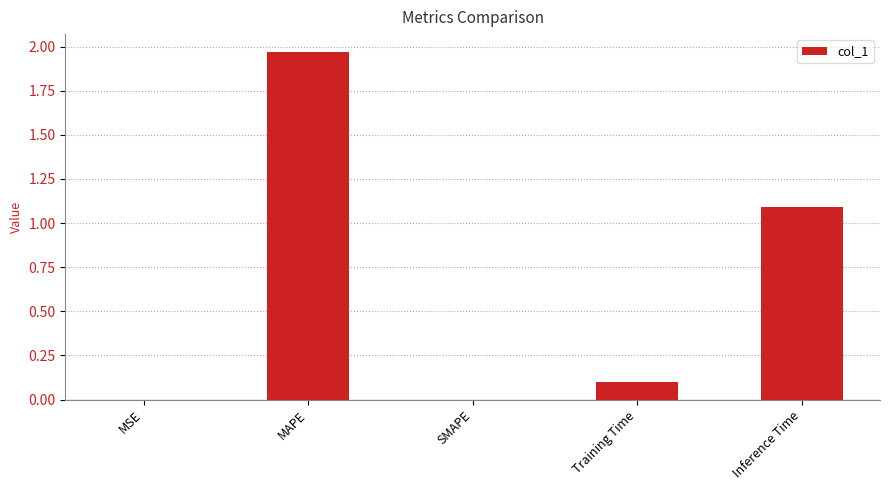

What is the sum of the values at Training Time and Inference Time?

1.2